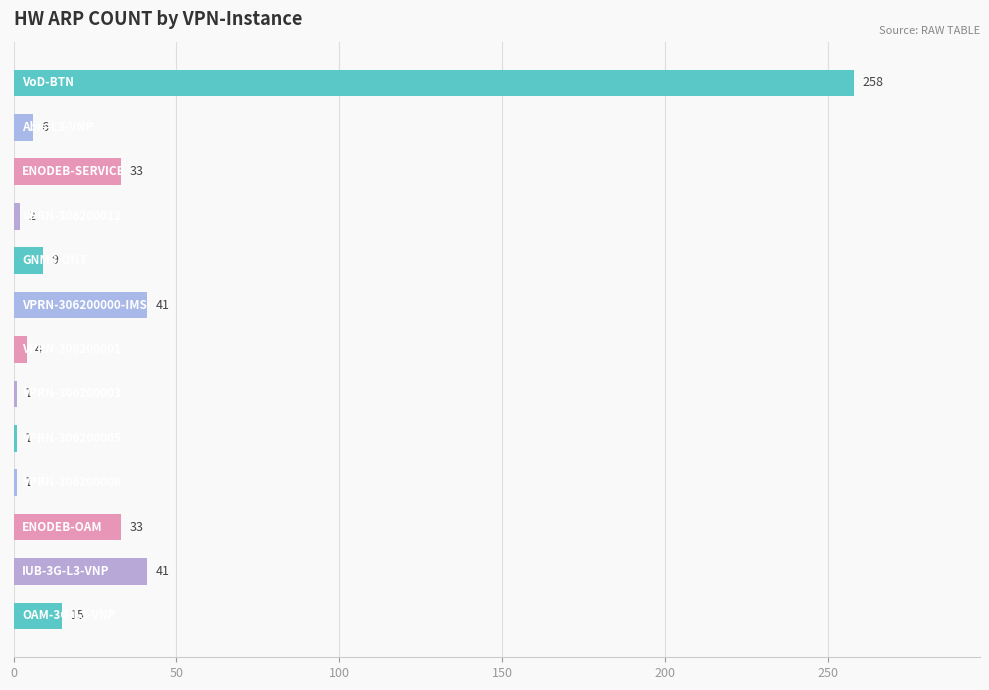

What is the greatest value displayed?

258